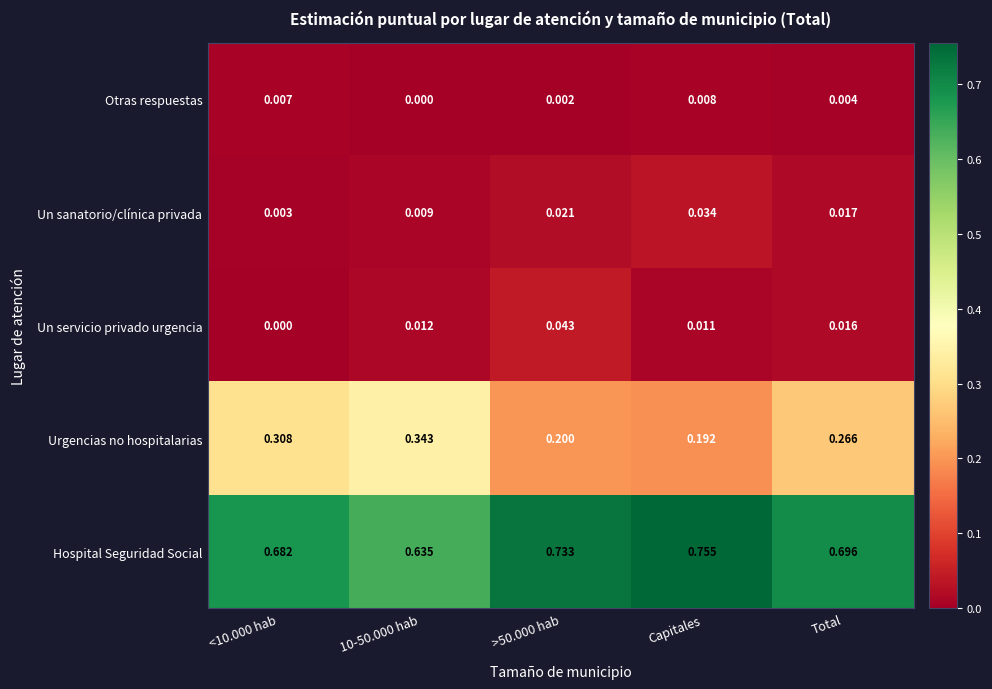

What is the total value across all series at >50.000 hab?

1.0